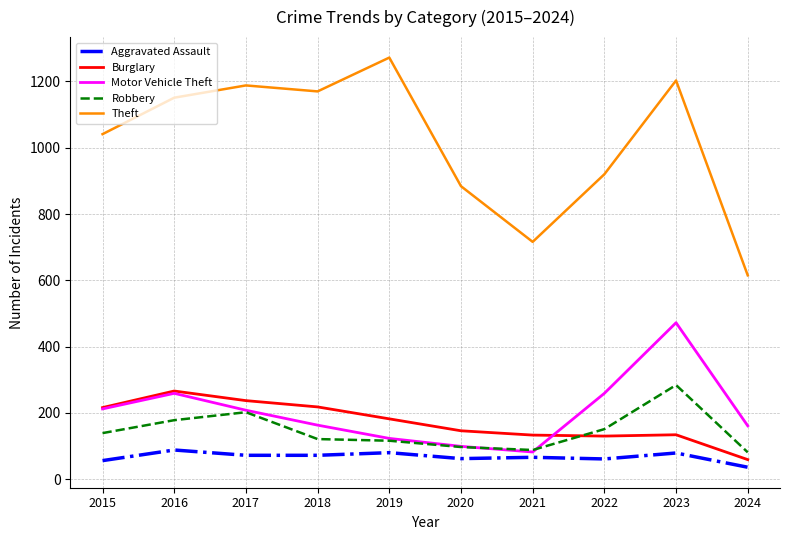

Does the chart have visible grid lines?

Yes